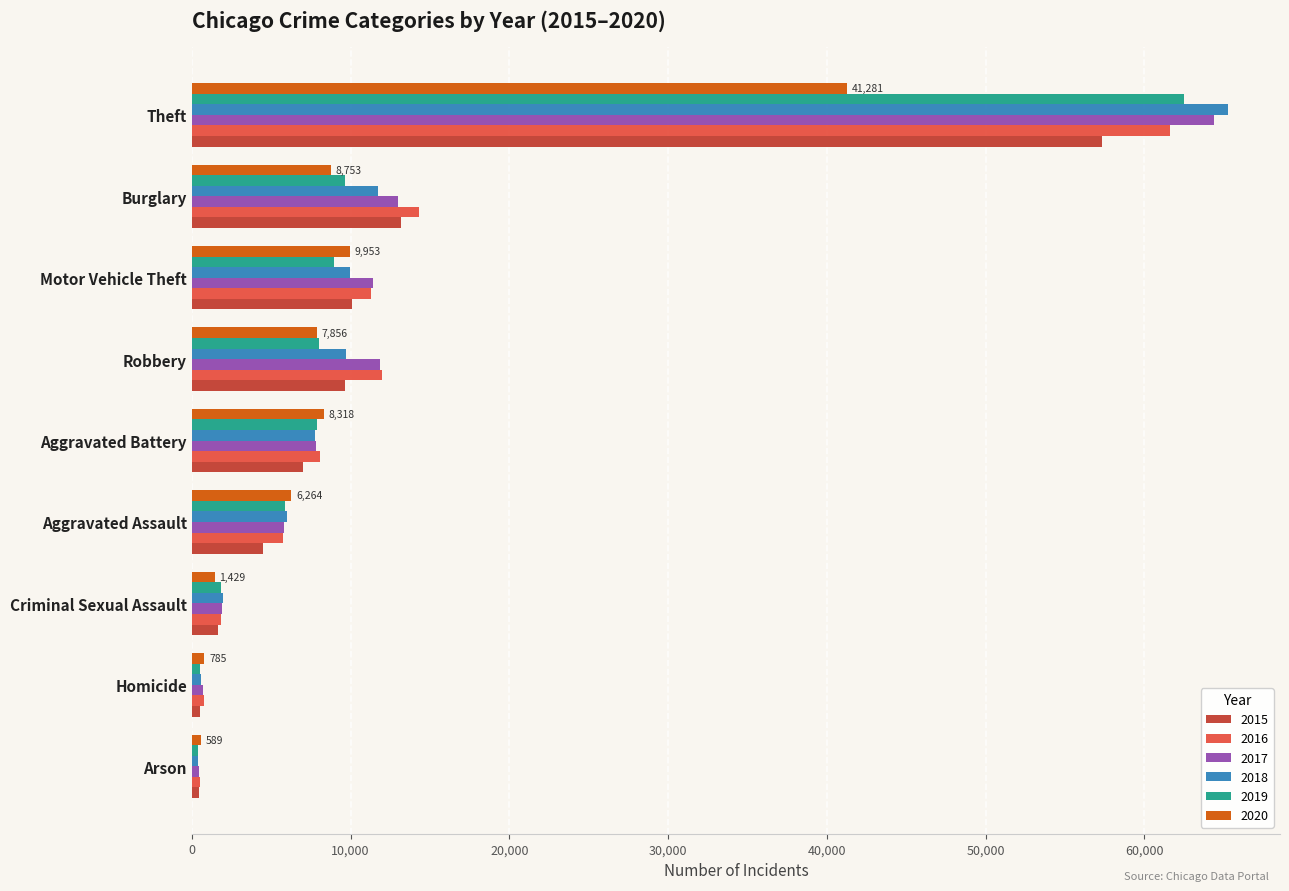

The value of 2018 at Robbery is 9679. True or false?

True